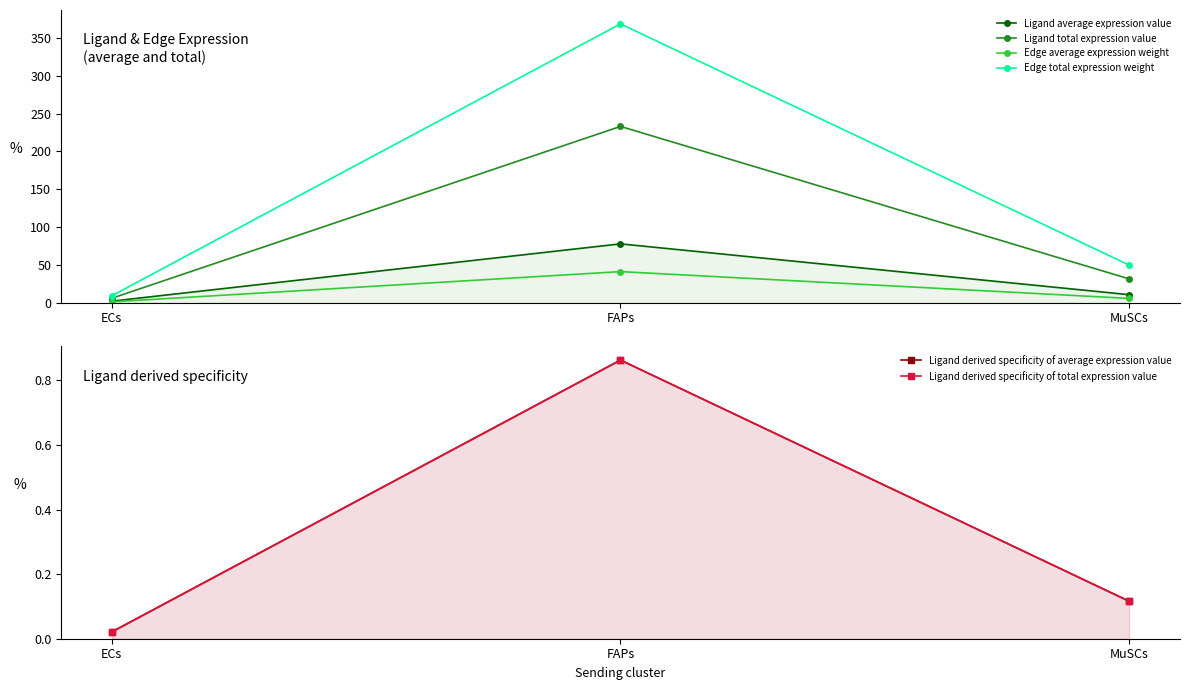

Where is Edge total expression weight nearest to the value 188?

MuSCs